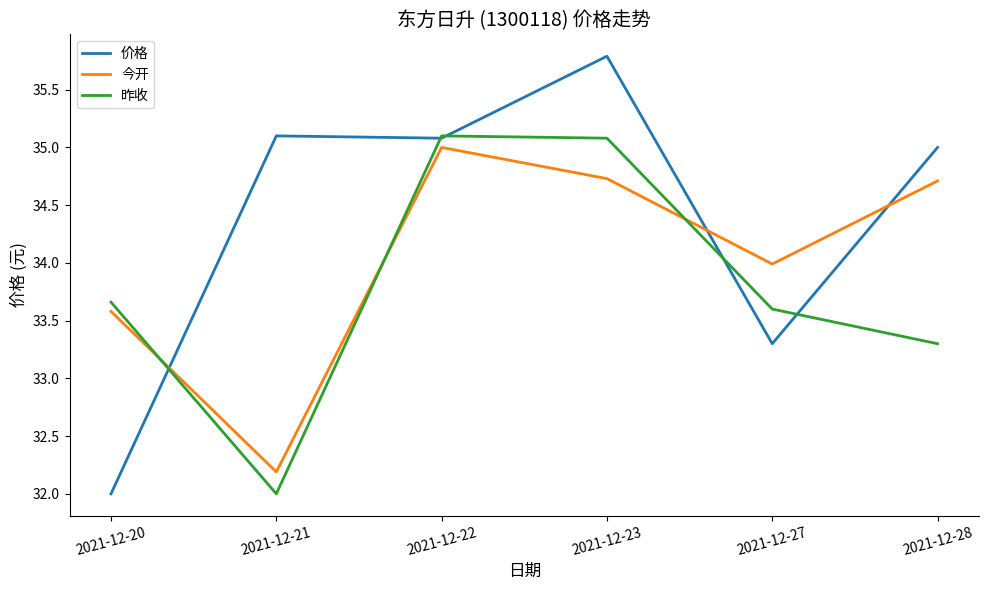

At which label is 昨收 closest to 33?

2021-12-28